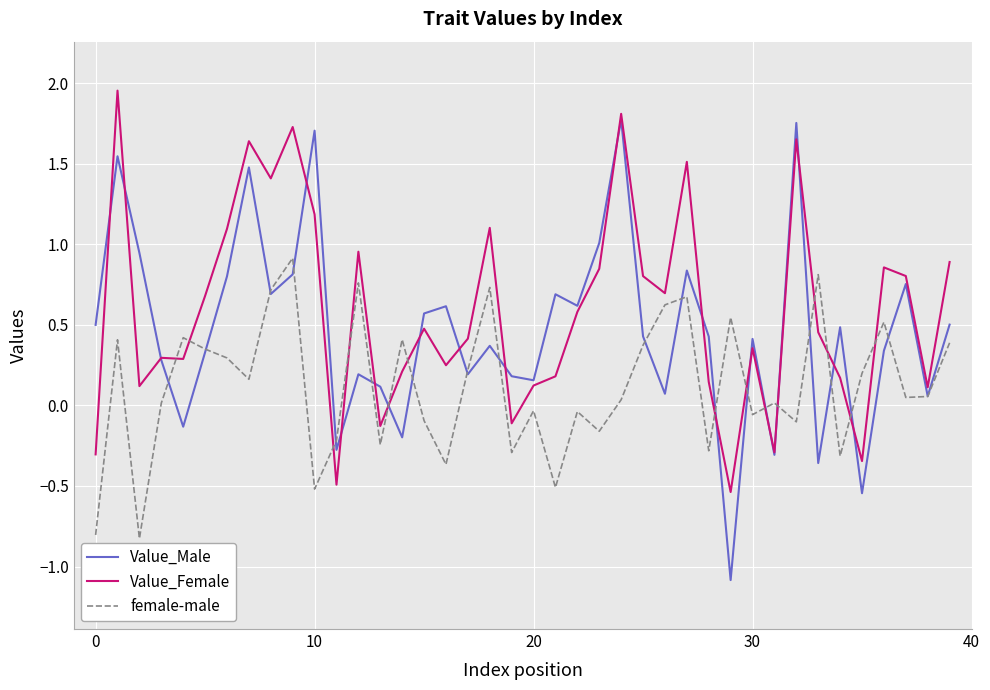

What is the minimum value shown in the chart?

-1.1